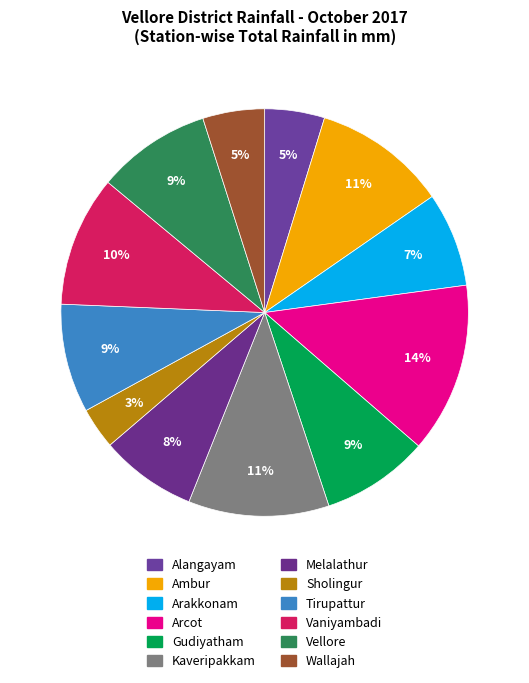

Is Tirupattur the majority of the pie?

No